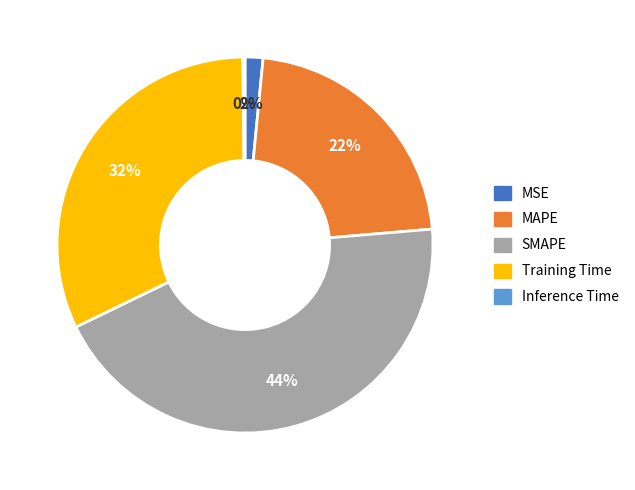

Between SMAPE and MSE, which is larger?

SMAPE